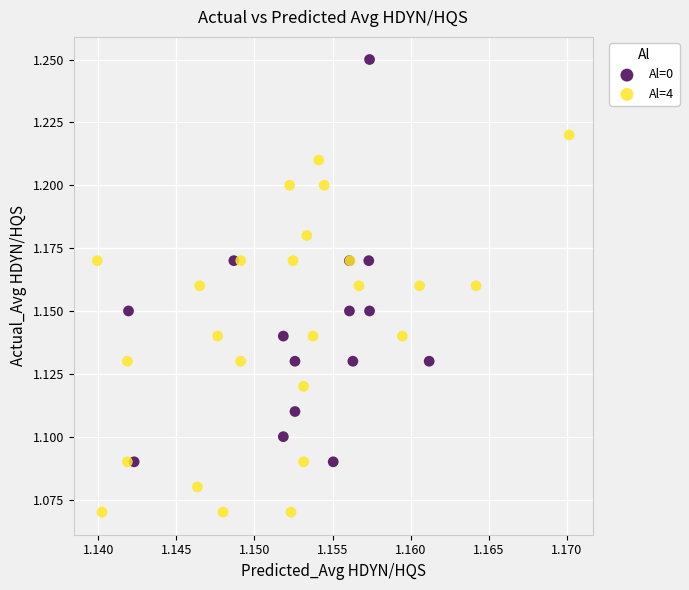

Which series reaches the maximum Y coordinate?

Al=0